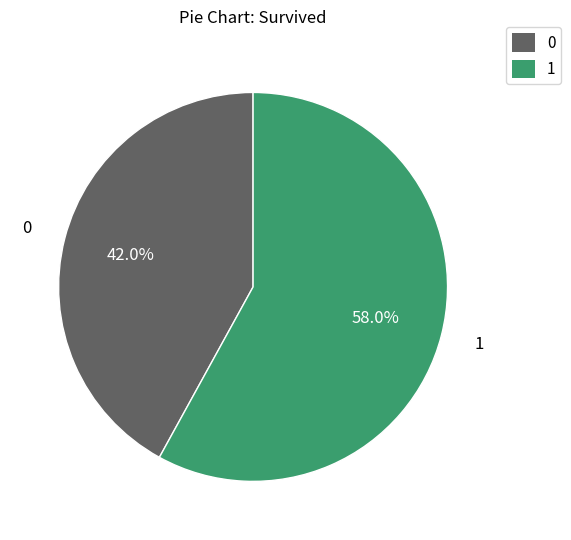

Which category has the biggest portion of the pie?

1